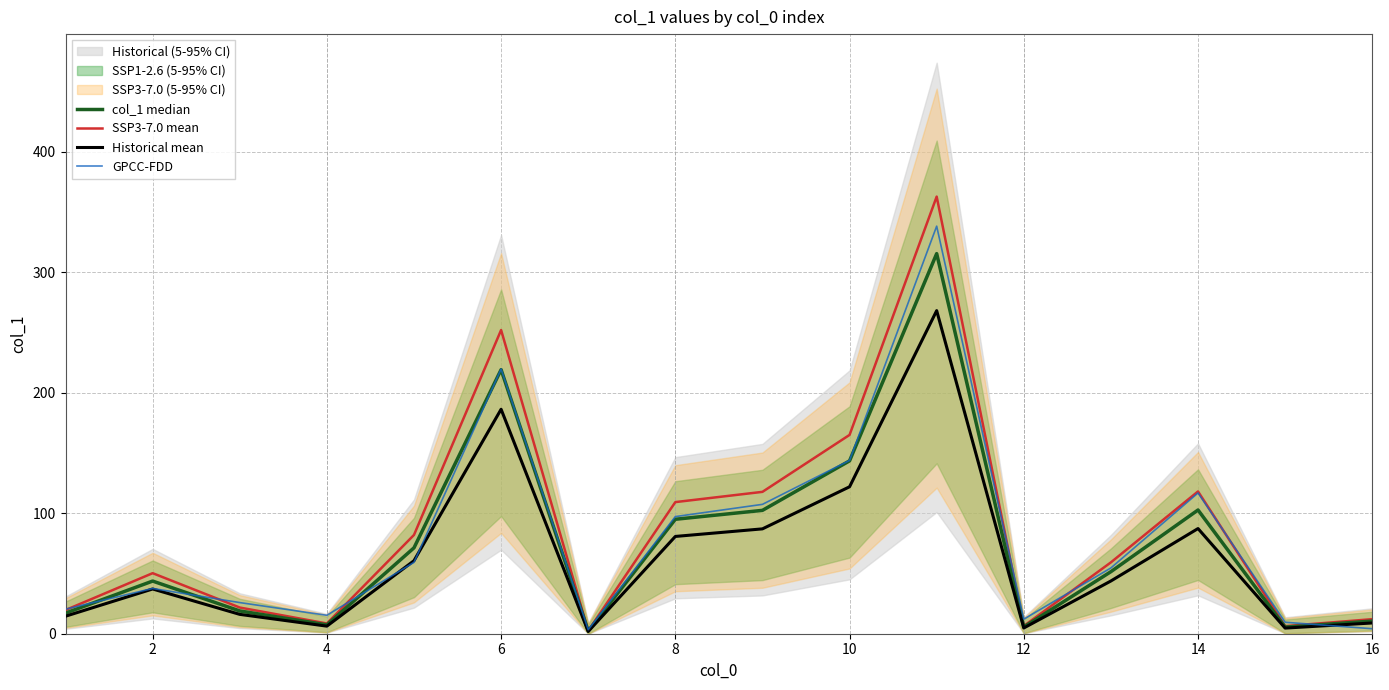

At which label is Historical mean closest to 135?

10